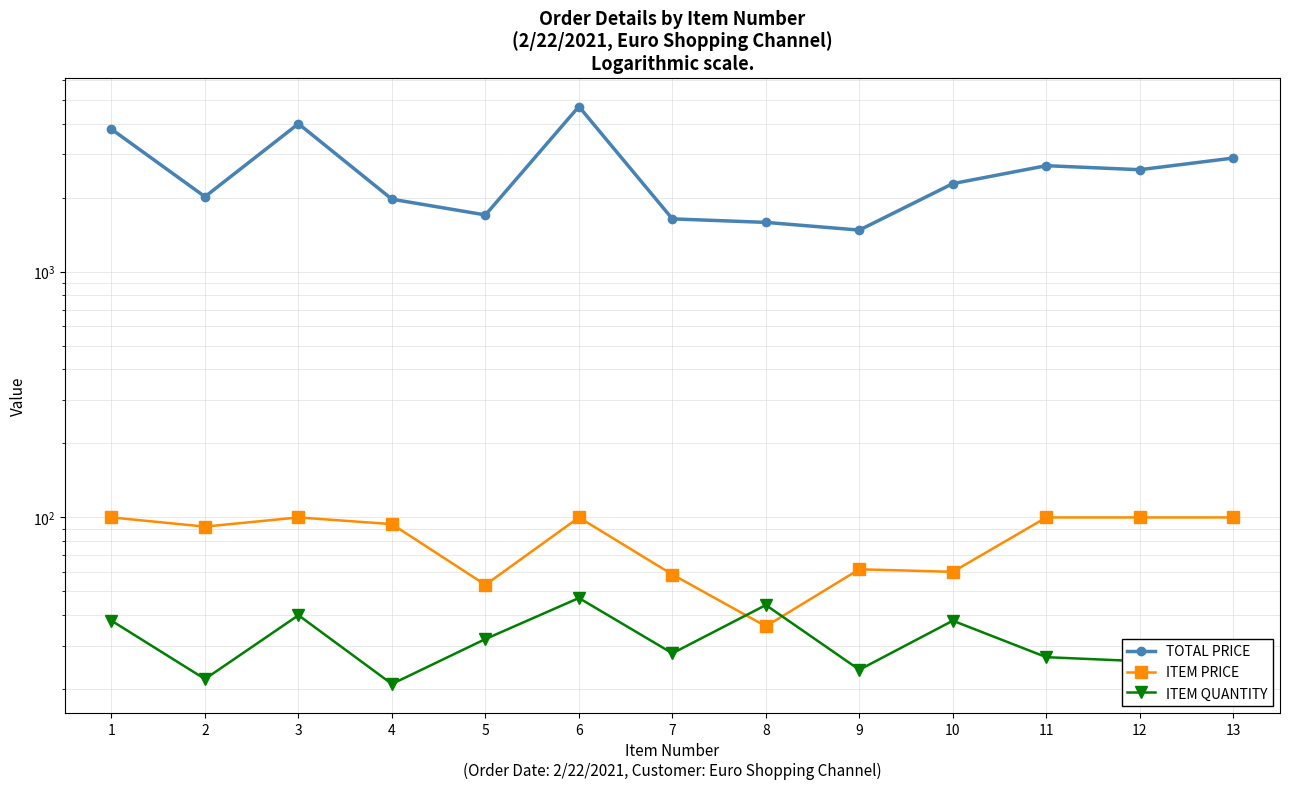

What is the spread (max minus min) of values at 1?

3762.0